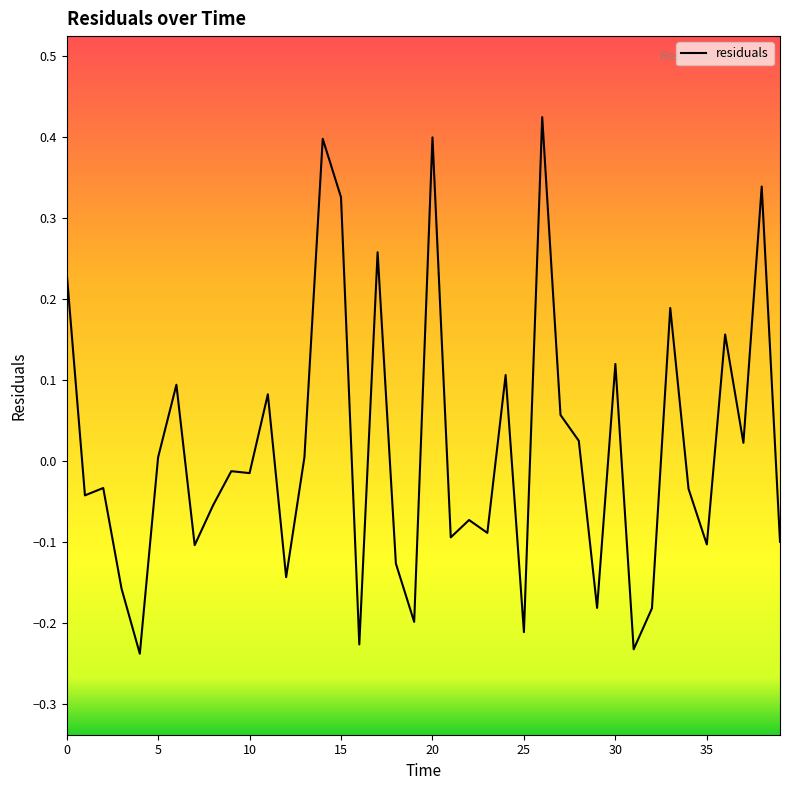

Does the chart display data point markers on the line(s)?

No